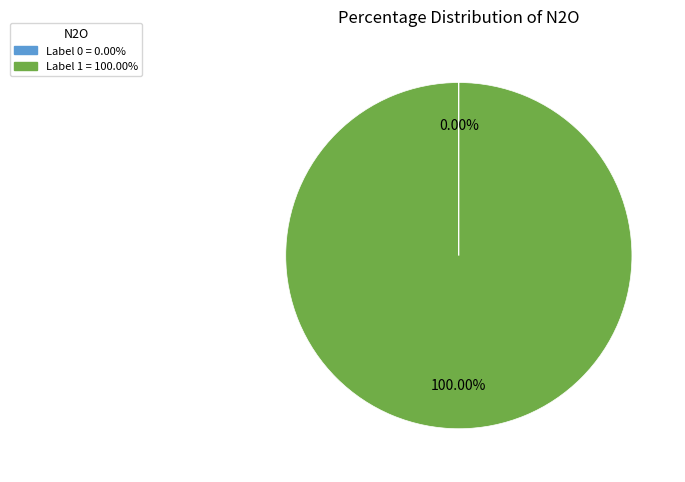

Is there a majority slice in this chart?

Yes